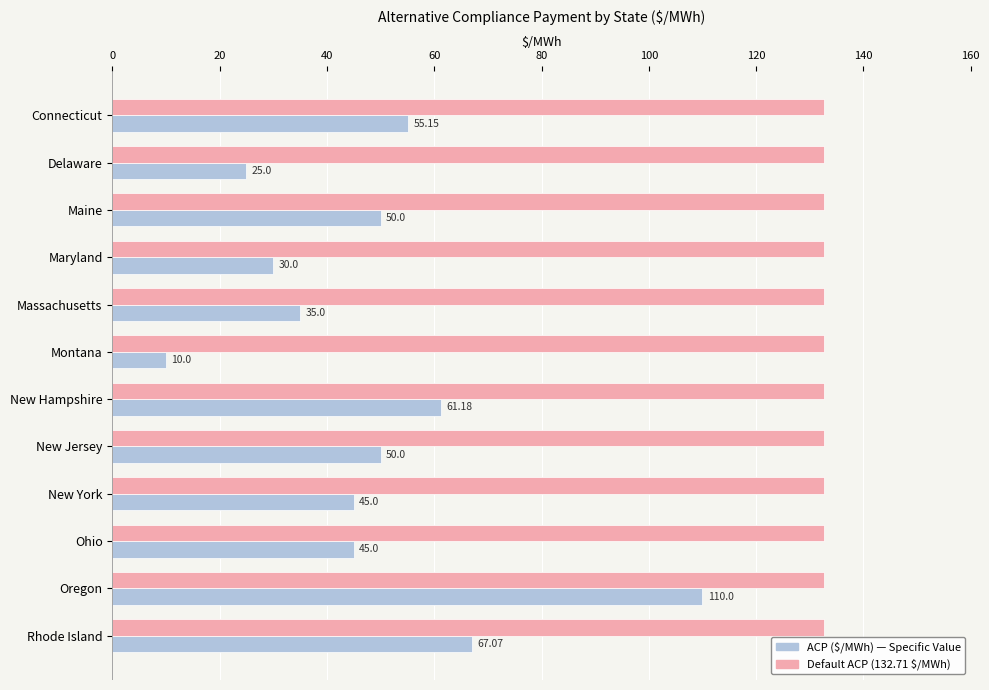

What is the difference between the highest and lowest values at Ohio?

87.7